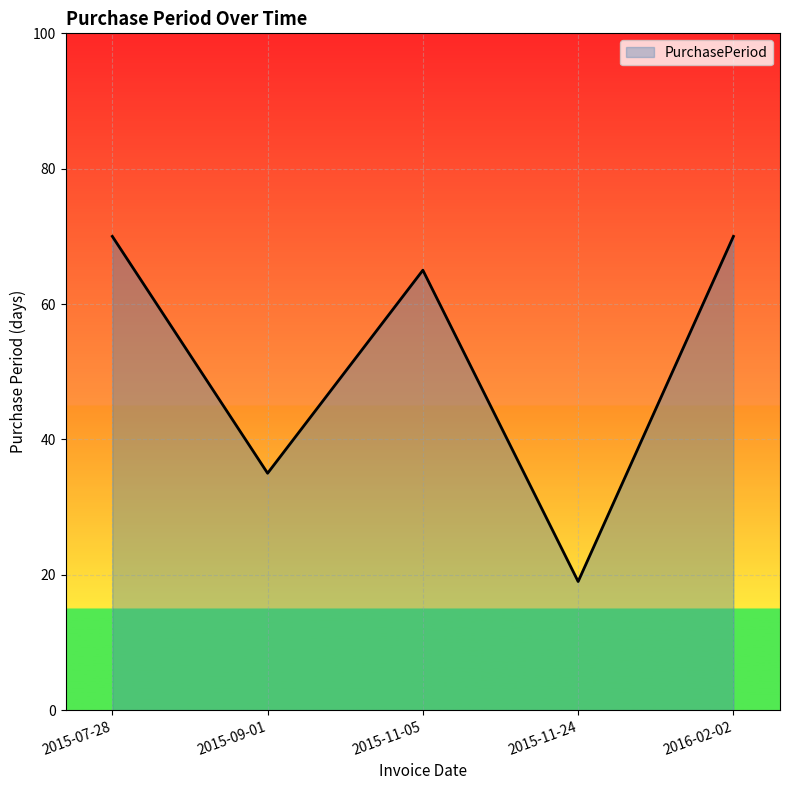

Reading left to right, transcribe all the data shown in this chart.

70	35	65	19	70